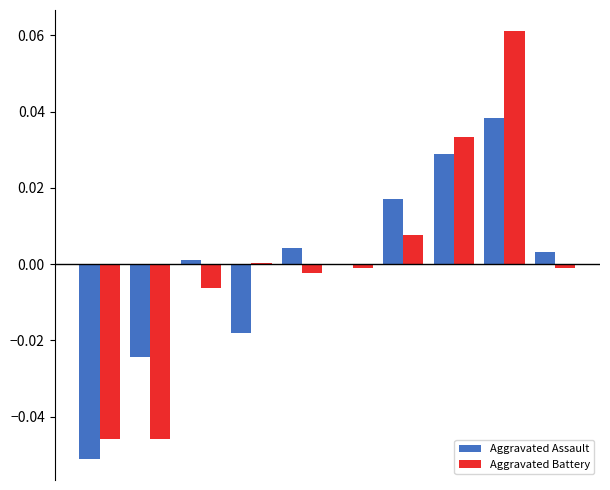

What is the greatest value displayed?

0.1